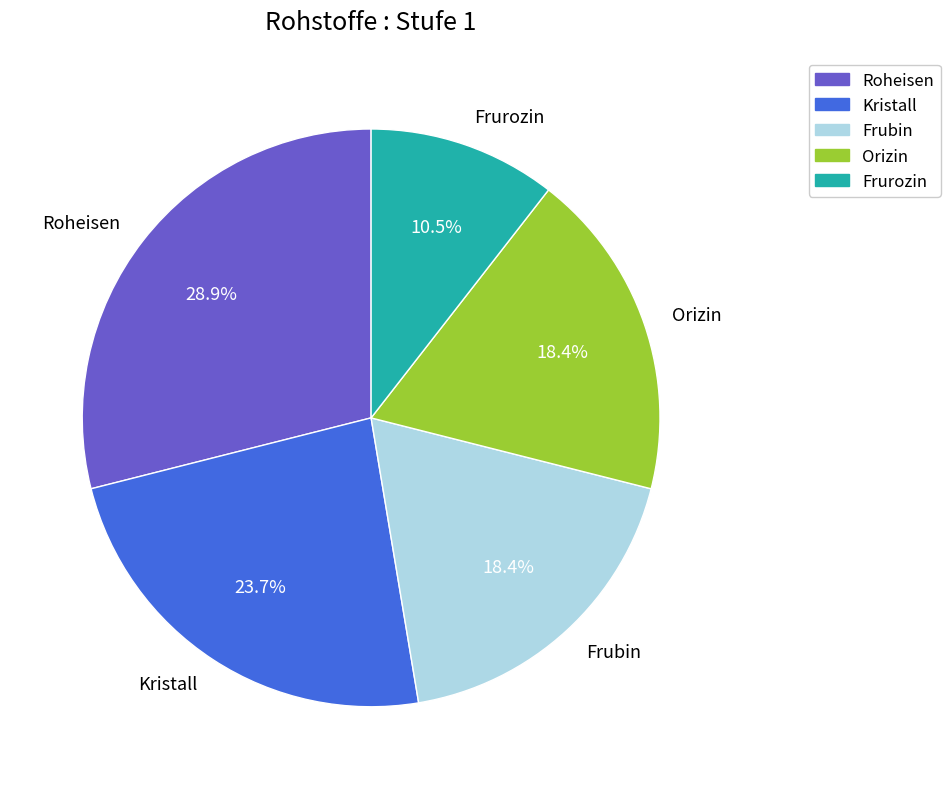

Does Orizin represent more than half of the total?

No